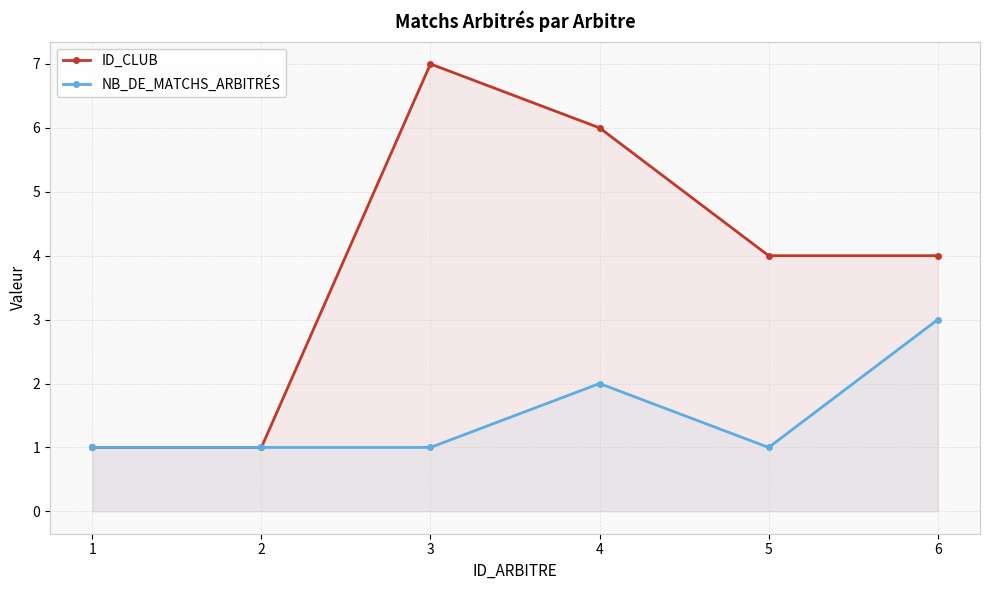

What is the highest value of the NB_DE_MATCHS_ARBITRÉS series?

3